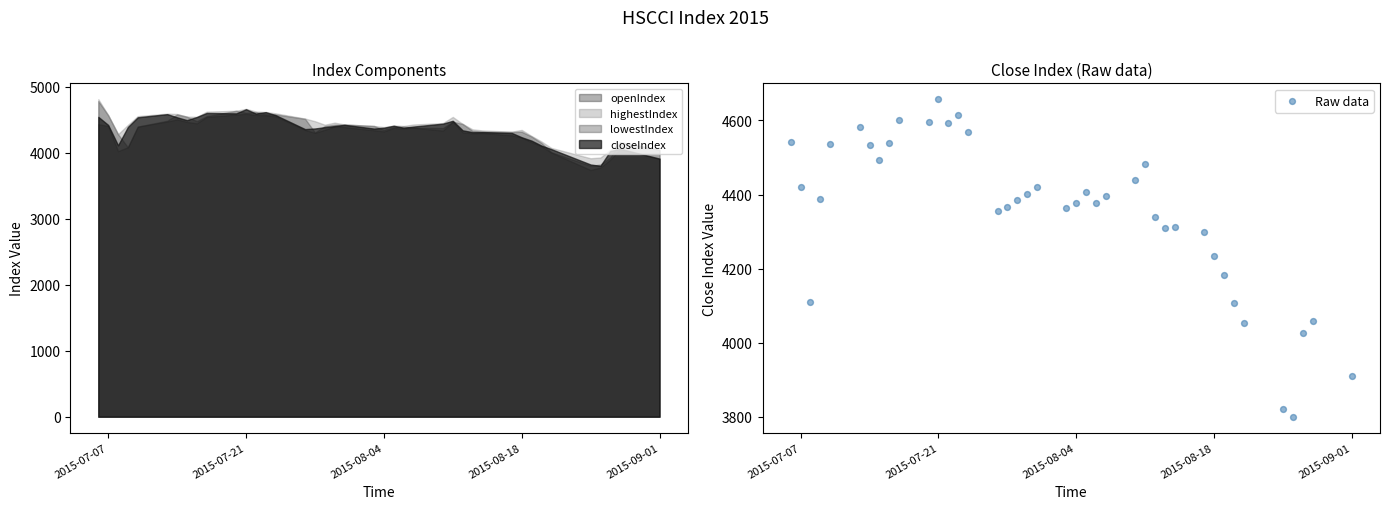

What is the maximum value for openIndex?

4779.7